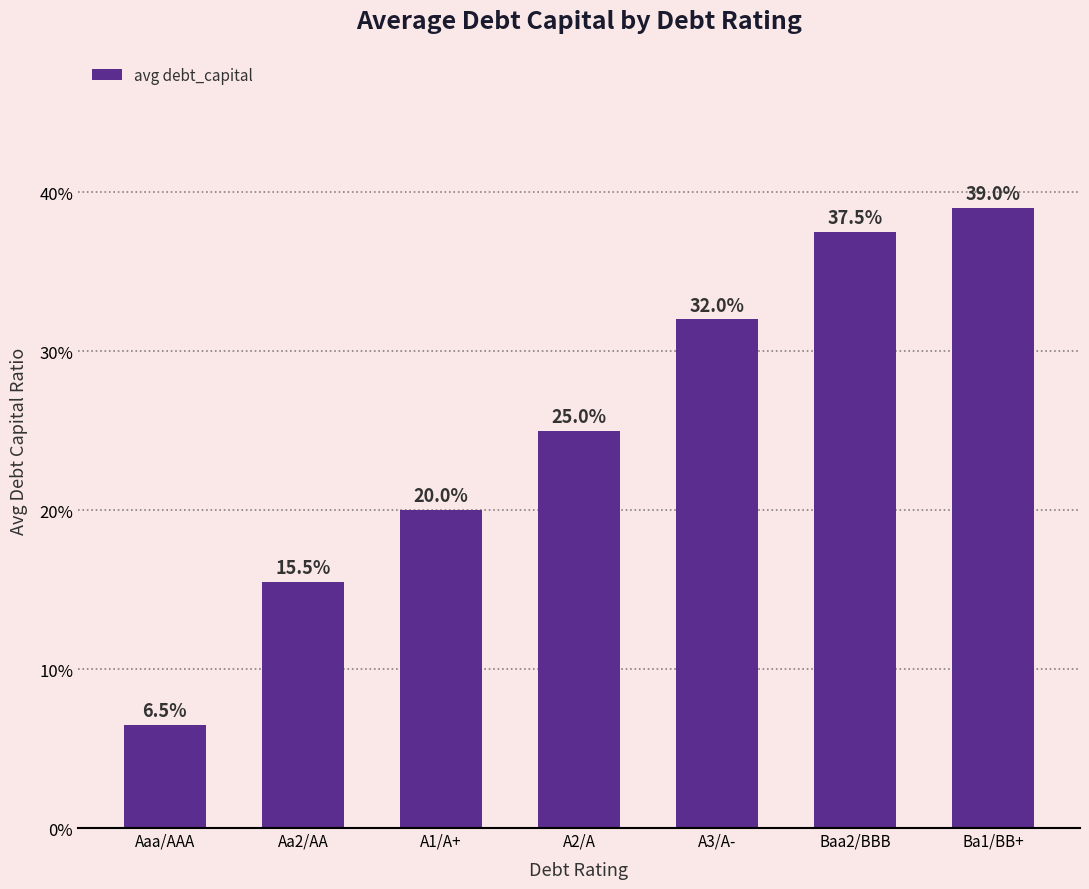

Are the bars horizontal?

No